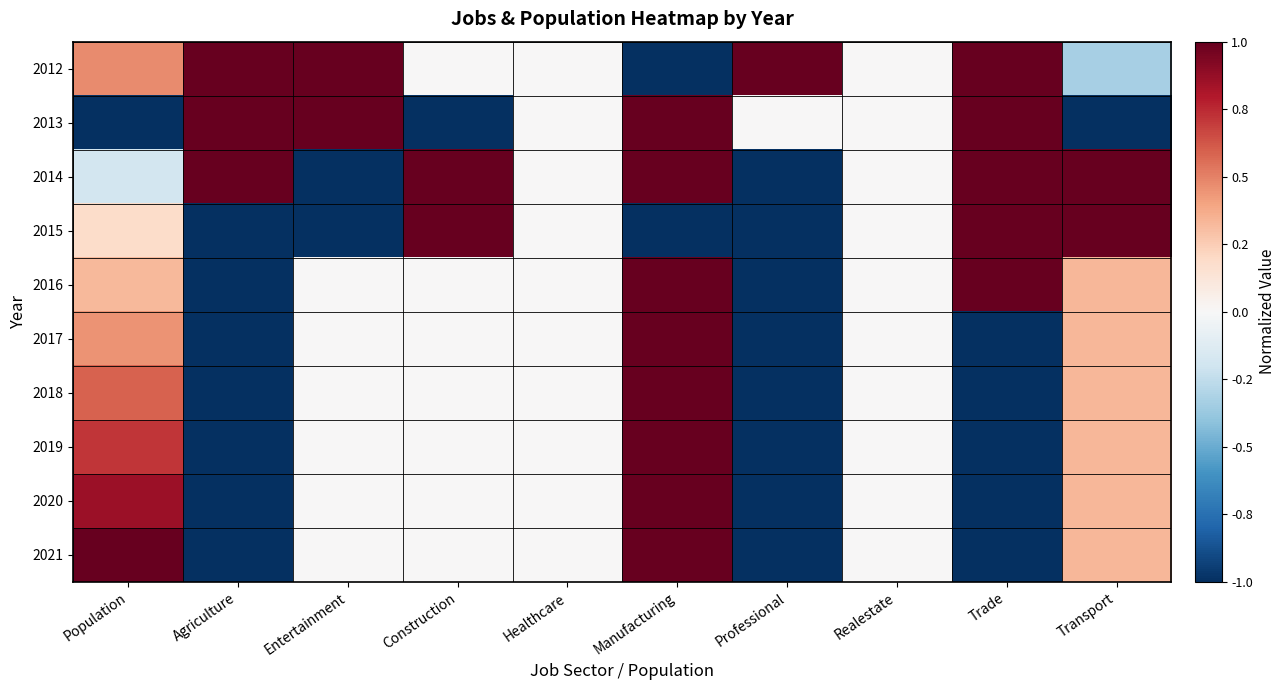

Reading left to right, extract all data points from this chart.

2012: Population=0.5	Agriculture=1.0	Entertainment=1.0	Construction=0.0	Healthcare=0.0	Manufacturing=-1.0	Professional=1.0	Realestate=0.0	Trade=1.0	Transport=-0.3
2013: Population=-1.0	Agriculture=1.0	Entertainment=1.0	Construction=-1.0	Healthcare=0.0	Manufacturing=1.0	Professional=0.0	Realestate=0.0	Trade=1.0	Transport=-1.0
2014: Population=-0.2	Agriculture=1.0	Entertainment=-1.0	Construction=1.0	Healthcare=0.0	Manufacturing=1.0	Professional=-1.0	Realestate=0.0	Trade=1.0	Transport=1.0
2015: Population=0.2	Agriculture=-1.0	Entertainment=-1.0	Construction=1.0	Healthcare=0.0	Manufacturing=-1.0	Professional=-1.0	Realestate=0.0	Trade=1.0	Transport=1.0
2016: Population=0.3	Agriculture=-1.0	Entertainment=0.0	Construction=0.0	Healthcare=0.0	Manufacturing=1.0	Professional=-1.0	Realestate=0.0	Trade=1.0	Transport=0.3
2017: Population=0.4	Agriculture=-1.0	Entertainment=0.0	Construction=0.0	Healthcare=0.0	Manufacturing=1.0	Professional=-1.0	Realestate=0.0	Trade=-1.0	Transport=0.3
2018: Population=0.6	Agriculture=-1.0	Entertainment=0.0	Construction=0.0	Healthcare=0.0	Manufacturing=1.0	Professional=-1.0	Realestate=0.0	Trade=-1.0	Transport=0.3
2019: Population=0.7	Agriculture=-1.0	Entertainment=0.0	Construction=0.0	Healthcare=0.0	Manufacturing=1.0	Professional=-1.0	Realestate=0.0	Trade=-1.0	Transport=0.3
2020: Population=0.9	Agriculture=-1.0	Entertainment=0.0	Construction=0.0	Healthcare=0.0	Manufacturing=1.0	Professional=-1.0	Realestate=0.0	Trade=-1.0	Transport=0.3
2021: Population=1.0	Agriculture=-1.0	Entertainment=0.0	Construction=0.0	Healthcare=0.0	Manufacturing=1.0	Professional=-1.0	Realestate=0.0	Trade=-1.0	Transport=0.3